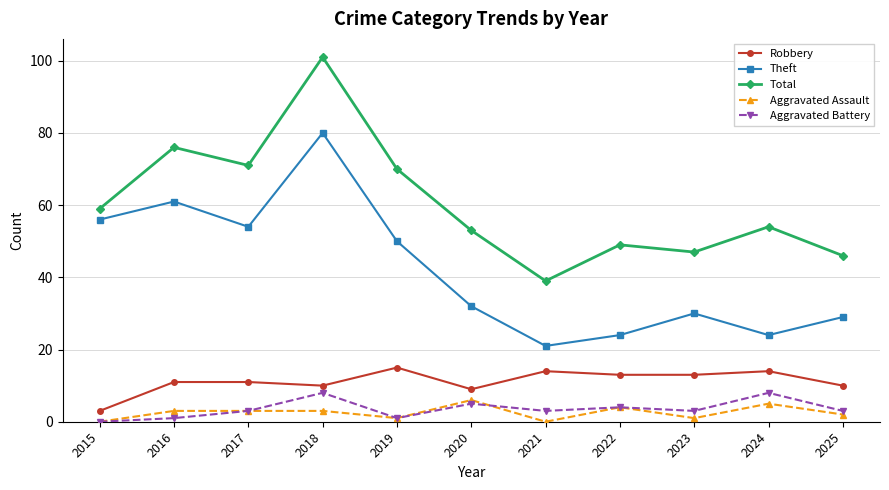

How many data points does each series have?

11